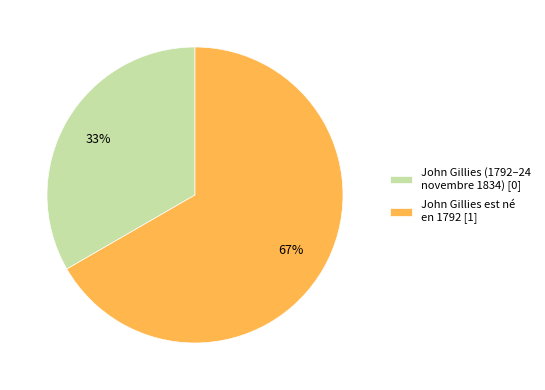

Which slice is the smallest?

John Gillies (1792–24 novembre 1834) [0]